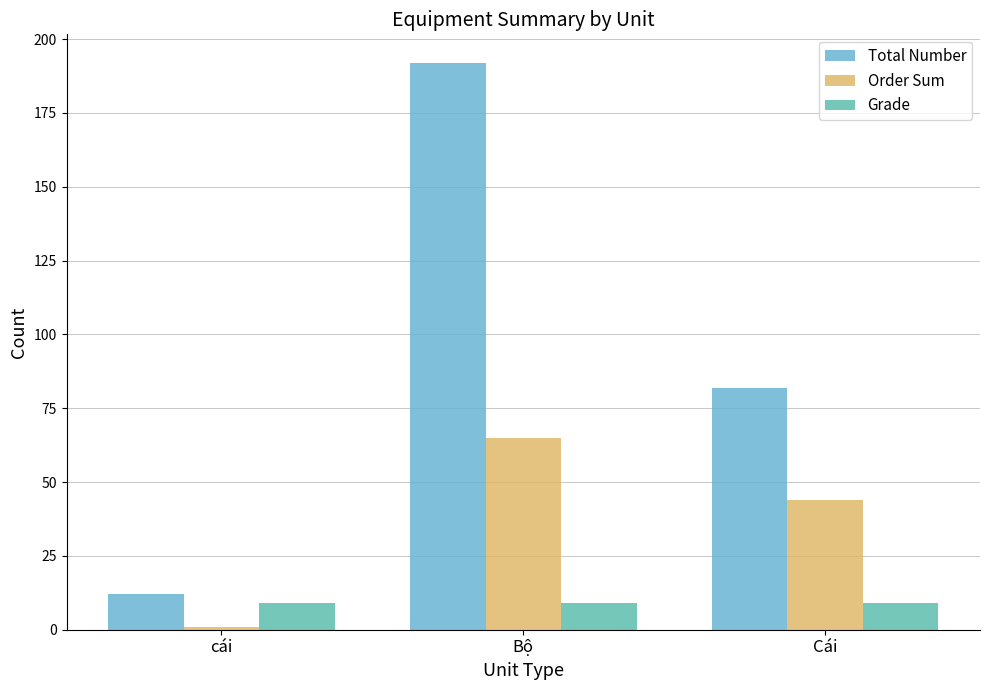

At which category is the sum across all series the highest?

Bộ